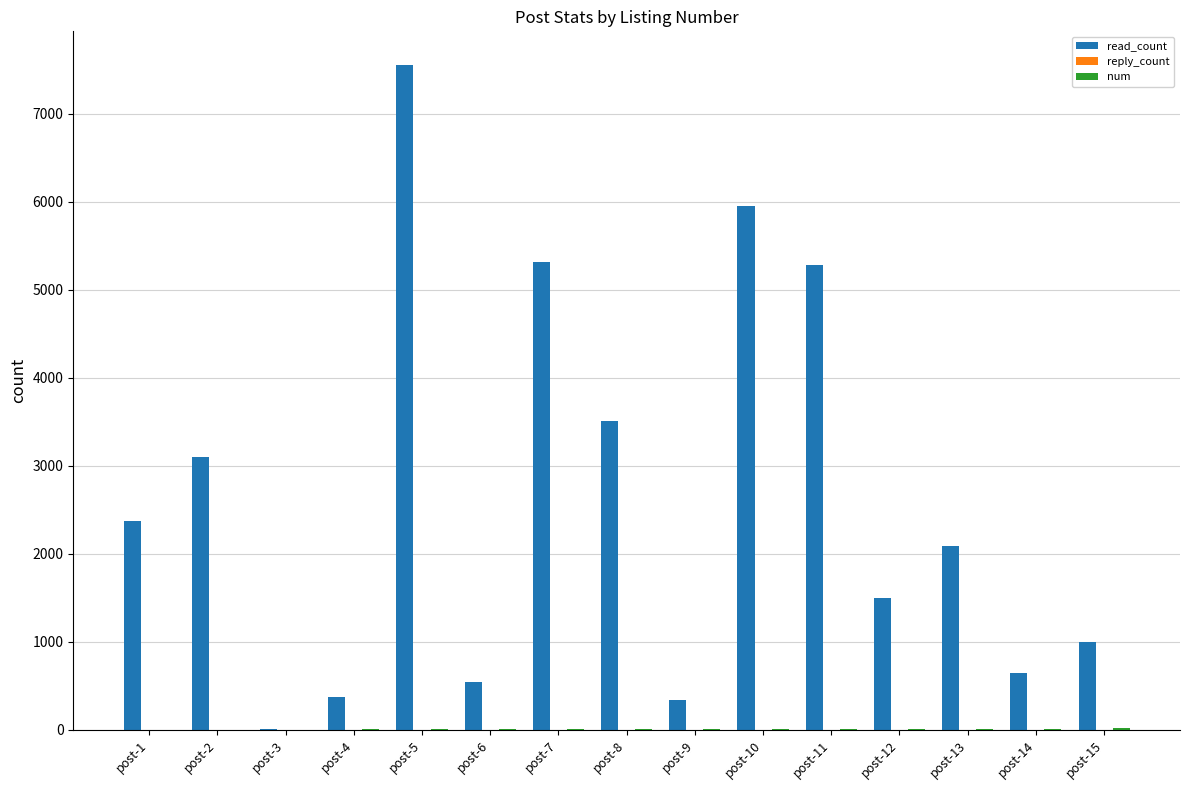

Which series has the largest total across all categories?

read_count